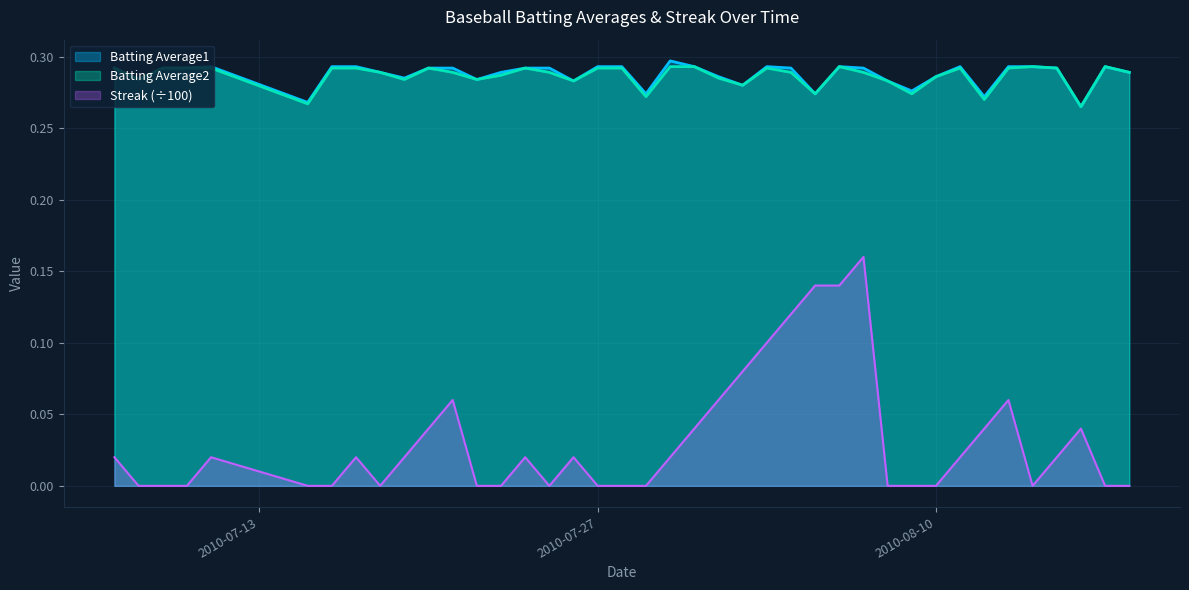

Is the value of Streak at 2010-07-21 greater than the value of Batting Average1 at 2010-07-29?

No